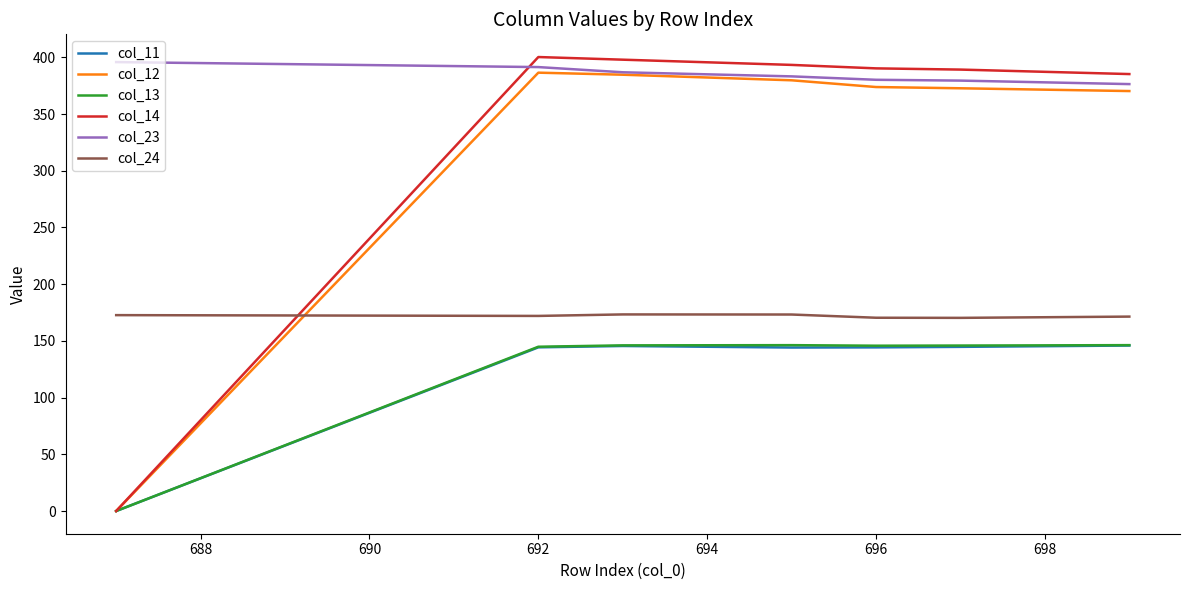

In col_11, how many points are lower than both neighbors (excluding endpoints)?

1